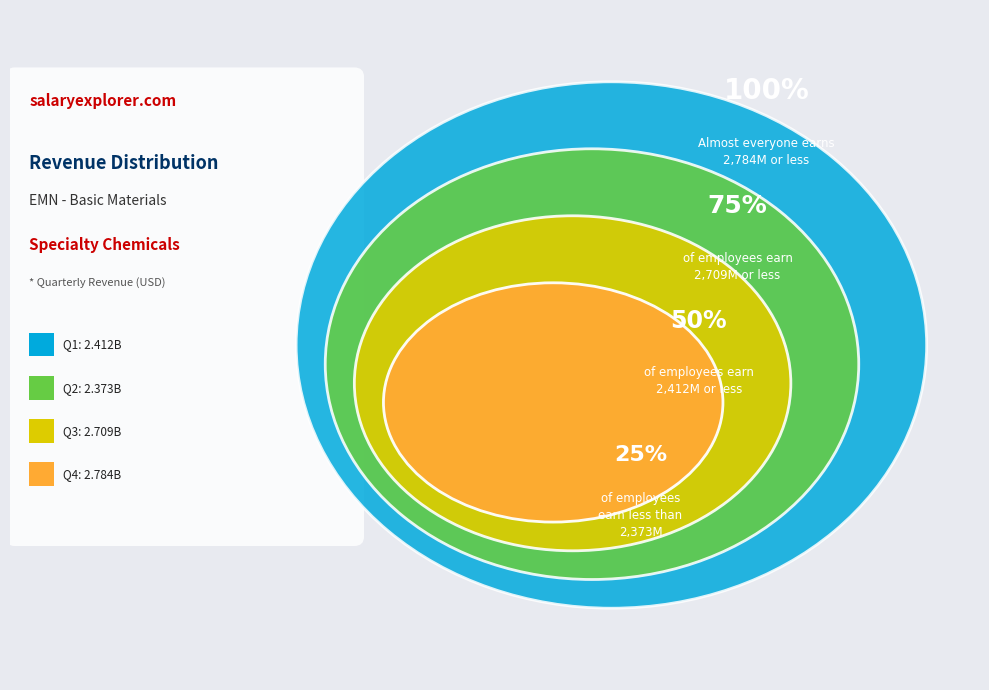

Is there any slice that represents more than half of the pie?

No